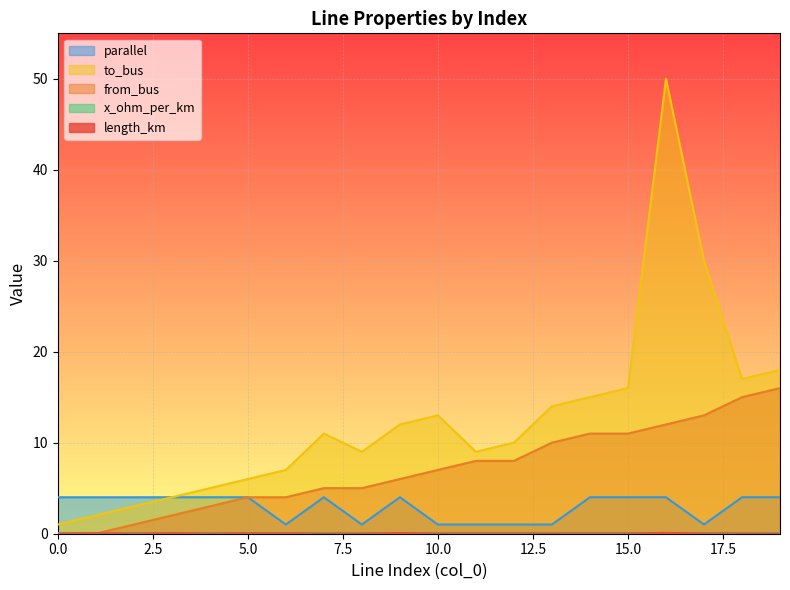

Where is the first local minimum for parallel?

6